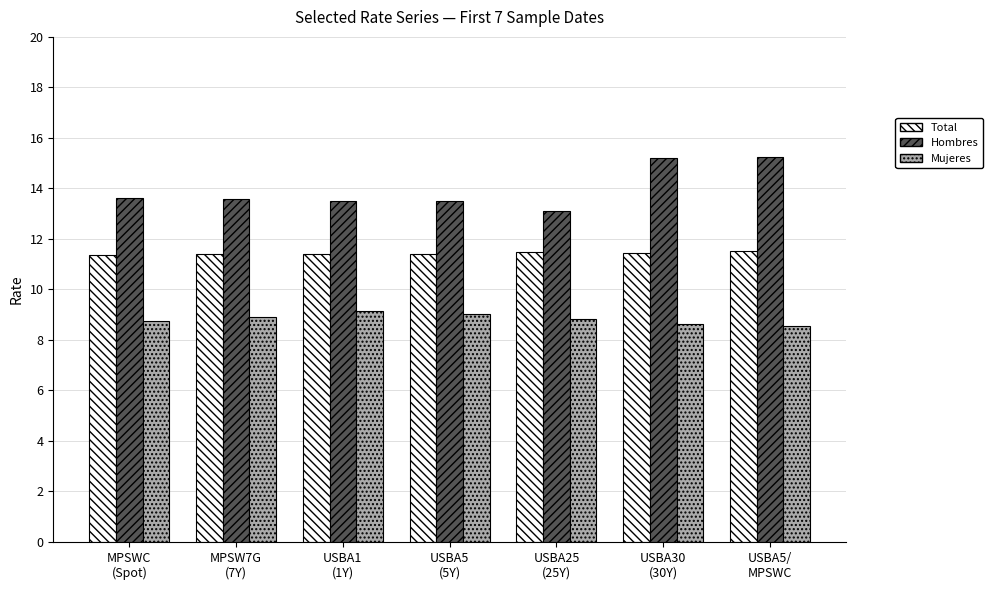

Count the Total values in the range 11 to 12.

7